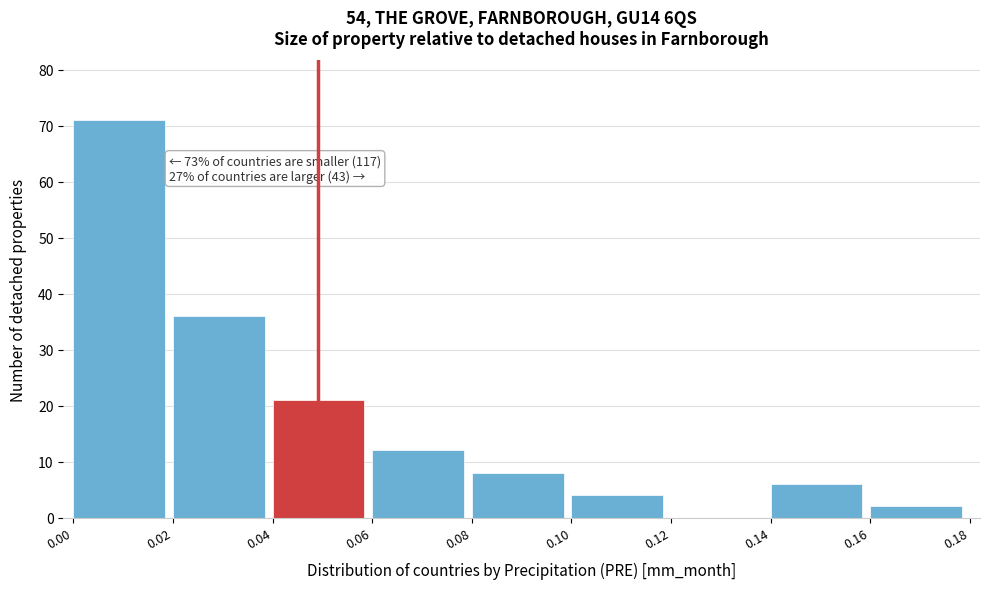

Which range on the x-axis has the tallest bar?

0.00 to 0.02